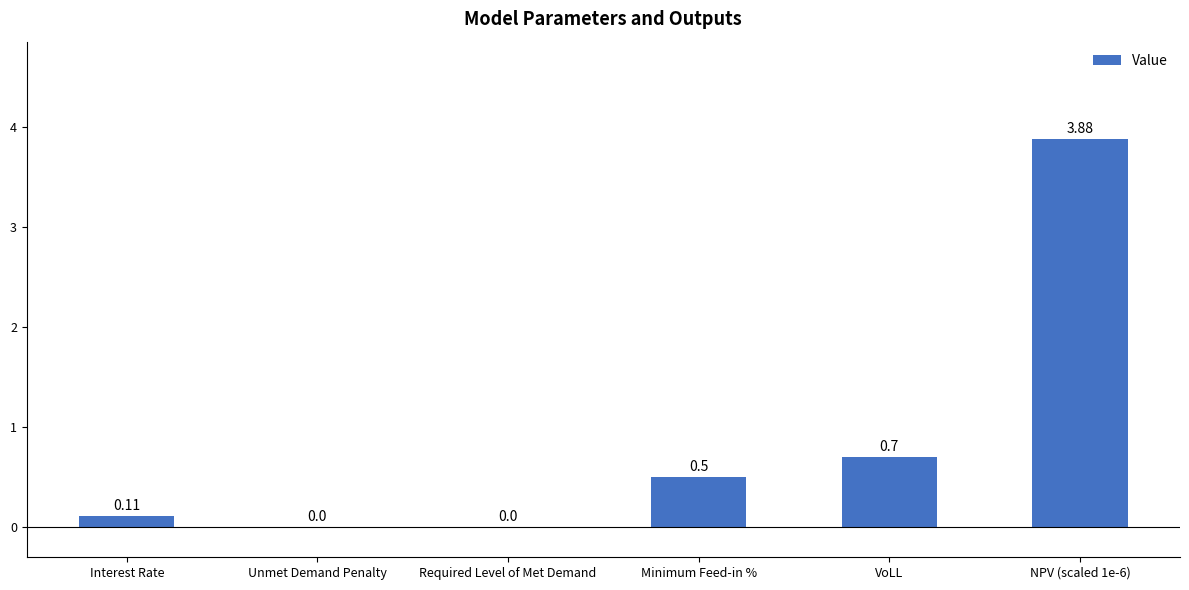

How many categories are shown in the chart?

6